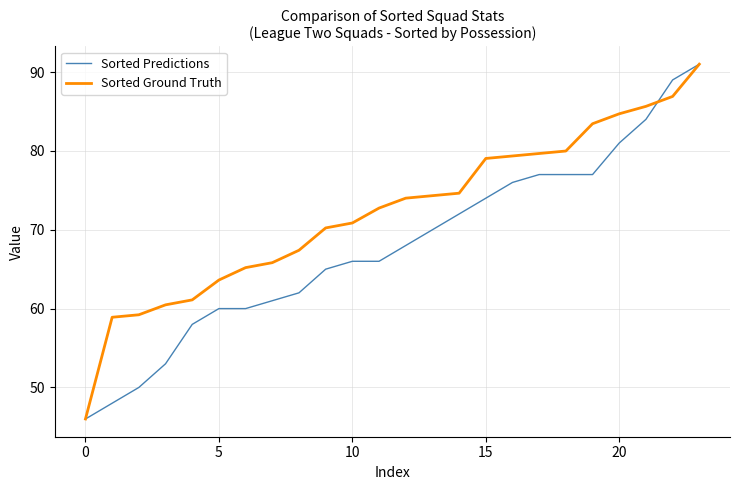

What is the maximum value for Sorted Ground Truth?

91.0